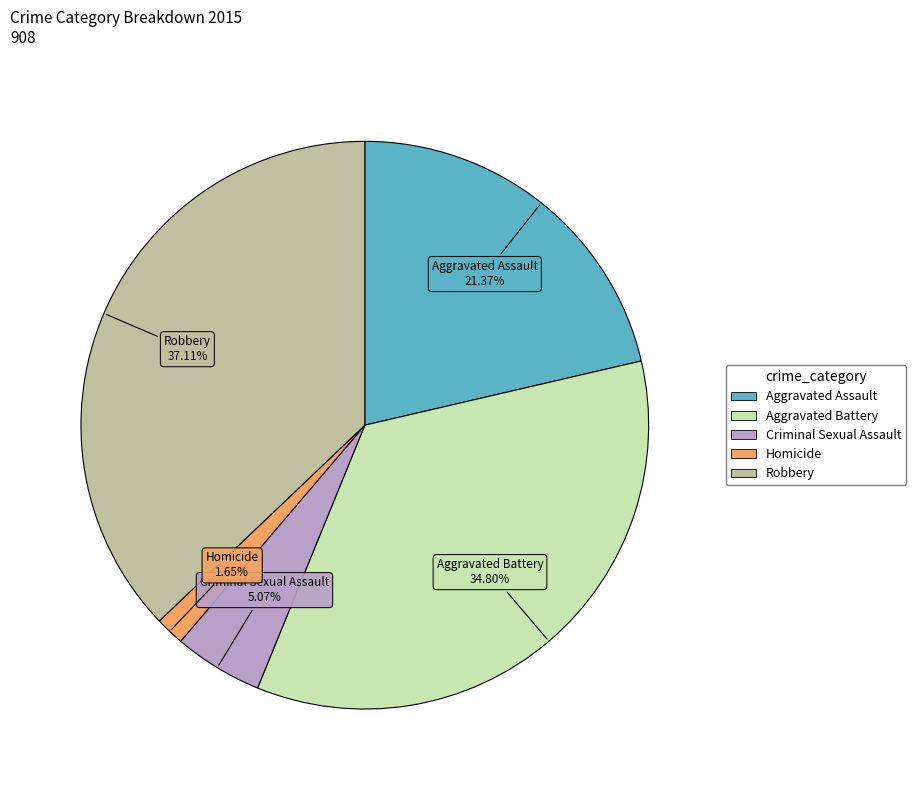

What portion of the pie excludes Aggravated Assault?

78.6%